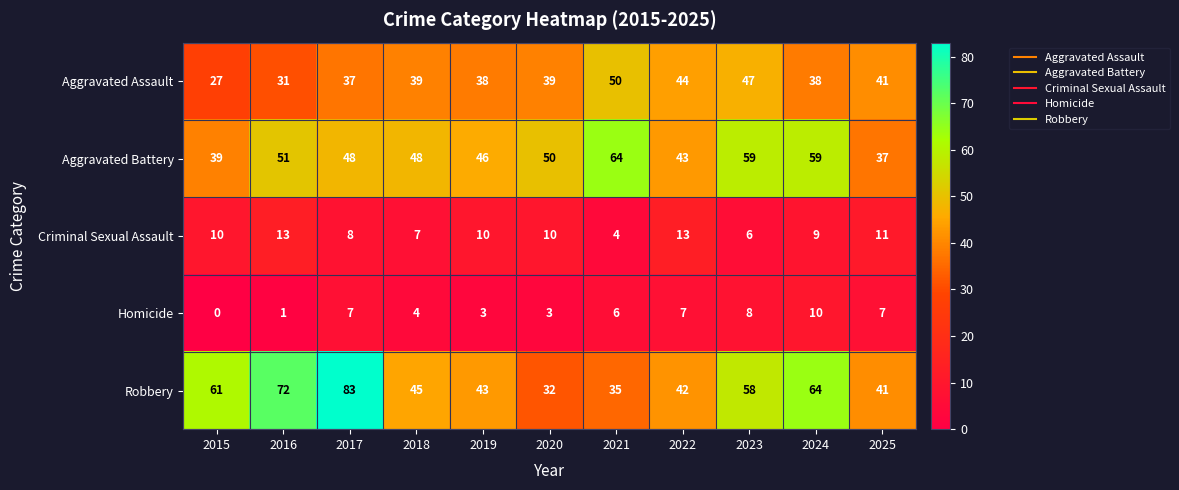

Count the number of data series in this chart.

5